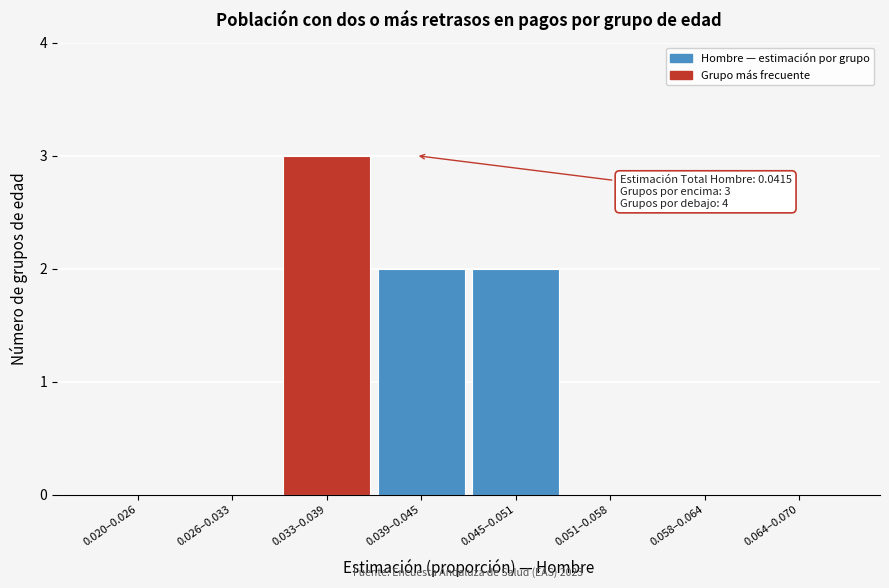

Reading left to right, transcribe all the data shown in this chart.

0.020–0.026=0	0.026–0.033=0	0.033–0.039=3	0.039–0.045=2	0.045–0.051=2	0.051–0.058=0	0.058–0.064=0	0.064–0.070=0